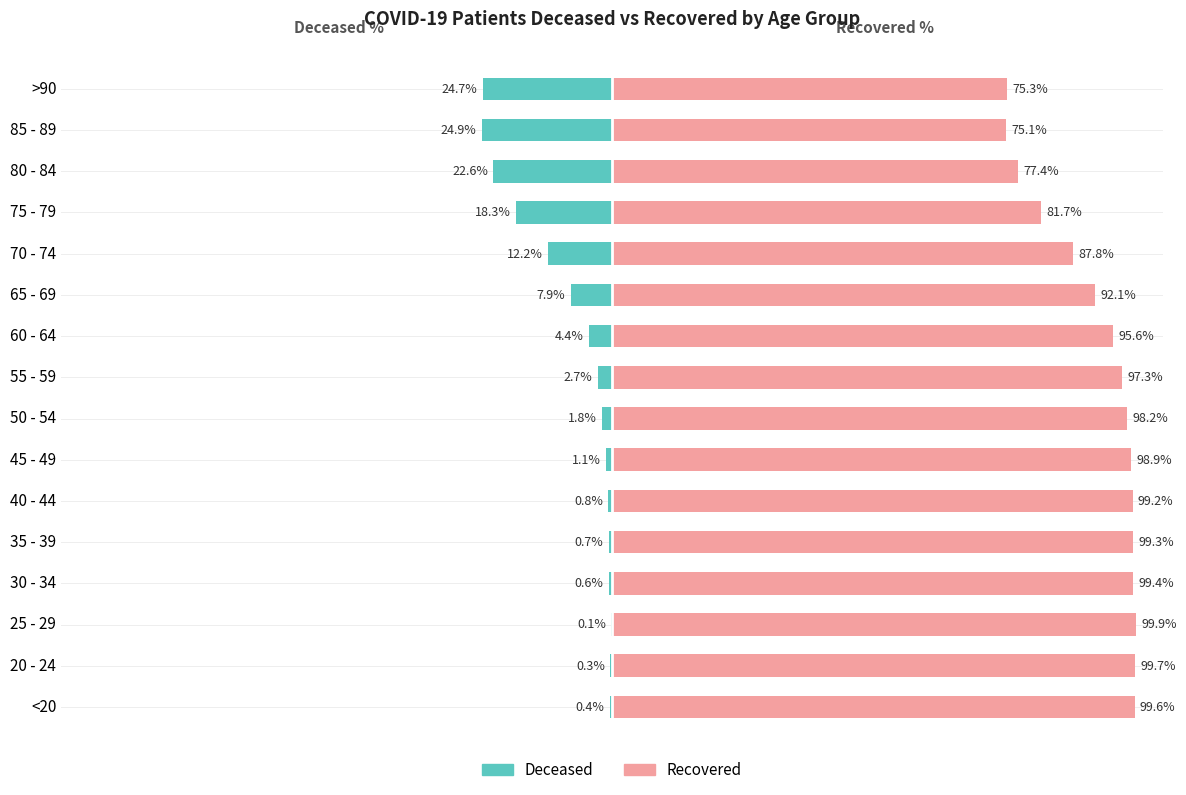

Rank the series at 60 - 64 from highest to lowest value.

Recovered, Deceased